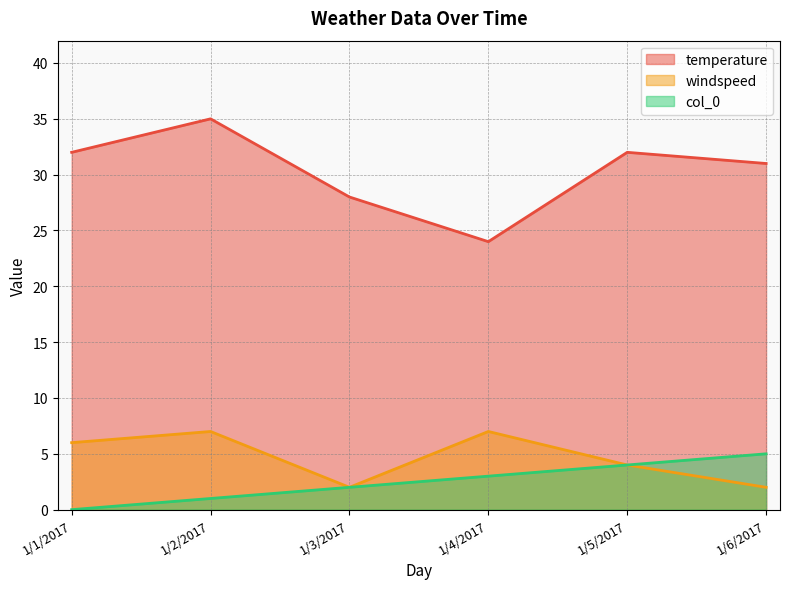

At how many categories does at least one series exceed 26?

5